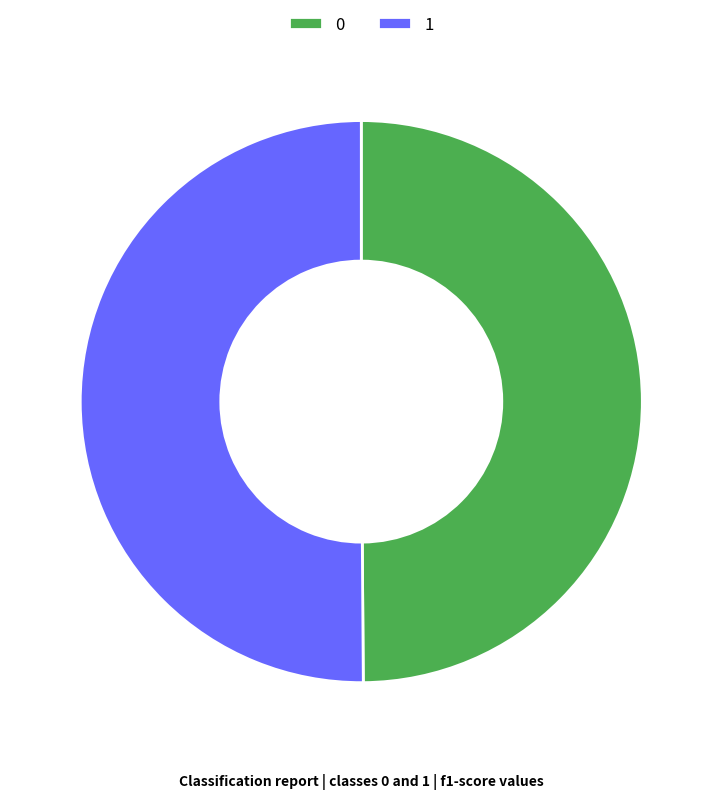

True or false: 0 accounts for 55% of the total.

False